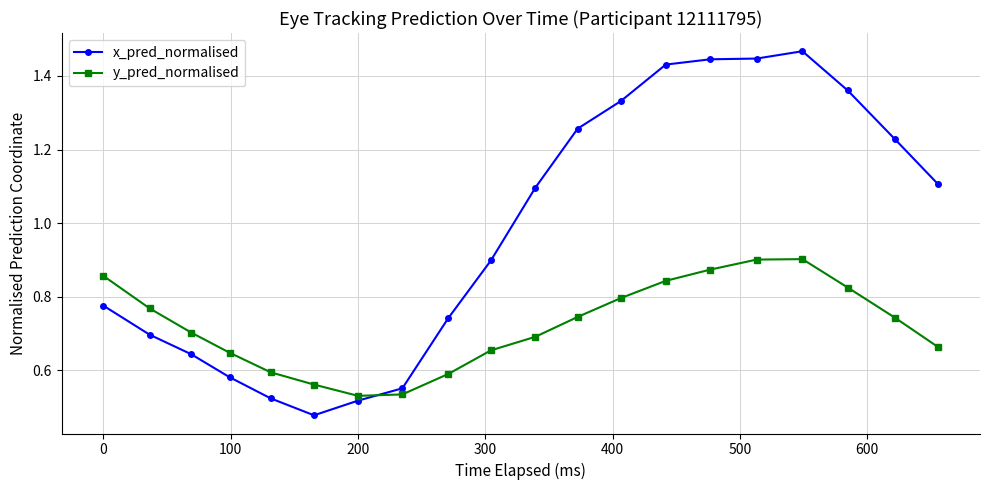

True or false: x_pred_normalised has more than 2 interior local peaks.

False